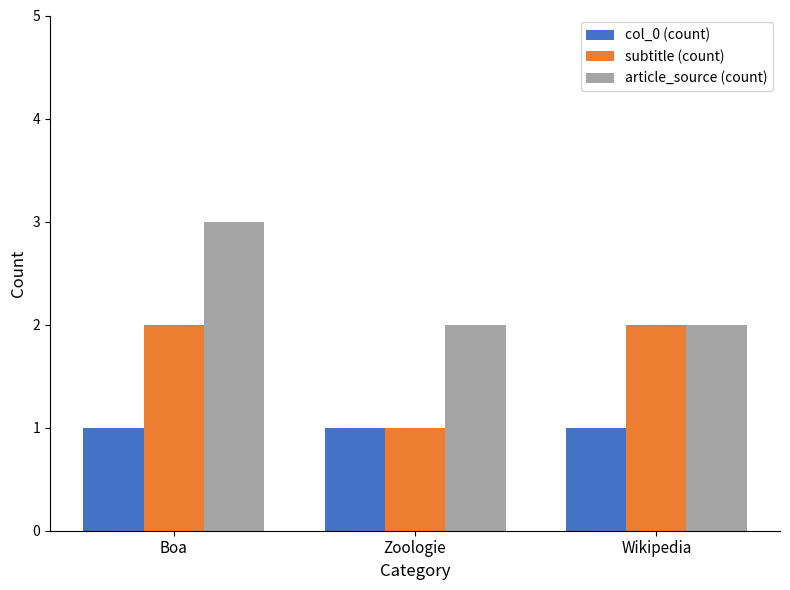

What is the maximum value shown in the chart?

3